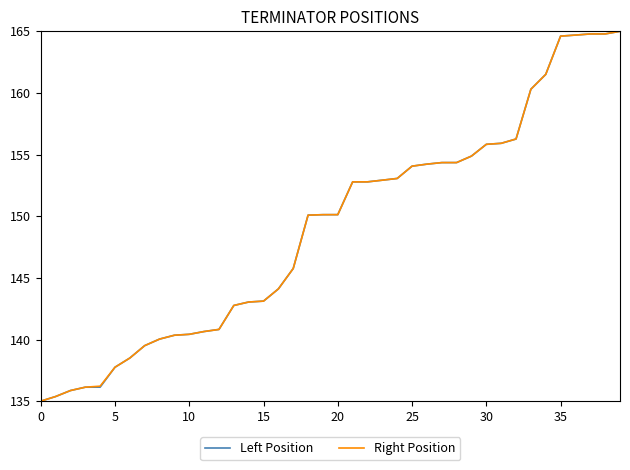

What is the minimum value shown in the chart?

135.0